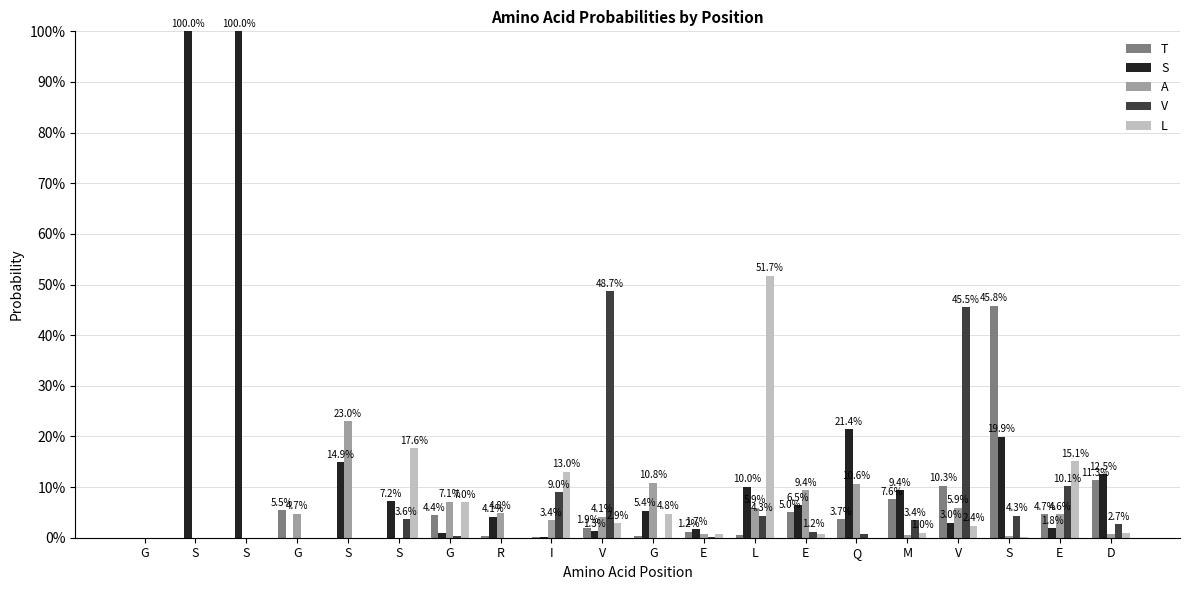

Reading left to right, transcribe all the data shown in this chart.

T: 0.0	0.0	0.0	0.1	0.0	0.0	0.0	0.0	0.0	0.0	0.0	0.0	0.0	0.0	0.0	0.1	0.1	0.5	0.0	0.1
S: 0.0	1.0	1.0	0.0	0.1	0.1	0.0	0.0	0.0	0.0	0.1	0.0	0.1	0.1	0.2	0.1	0.0	0.2	0.0	0.1
A: 0.0	0.0	0.0	0.0	0.2	0.0	0.1	0.0	0.0	0.0	0.1	0.0	0.1	0.1	0.1	0.0	0.1	0.0	0.0	0.0
V: 0.0	0.0	0.0	0.0	0.0	0.0	0.0	0.0	0.1	0.5	0.0	0.0	0.0	0.0	0.0	0.0	0.5	0.0	0.1	0.0
L: 0.0	0.0	0.0	0.0	0.0	0.2	0.1	0.0	0.1	0.0	0.0	0.0	0.5	0.0	0.0	0.0	0.0	0.0	0.2	0.0